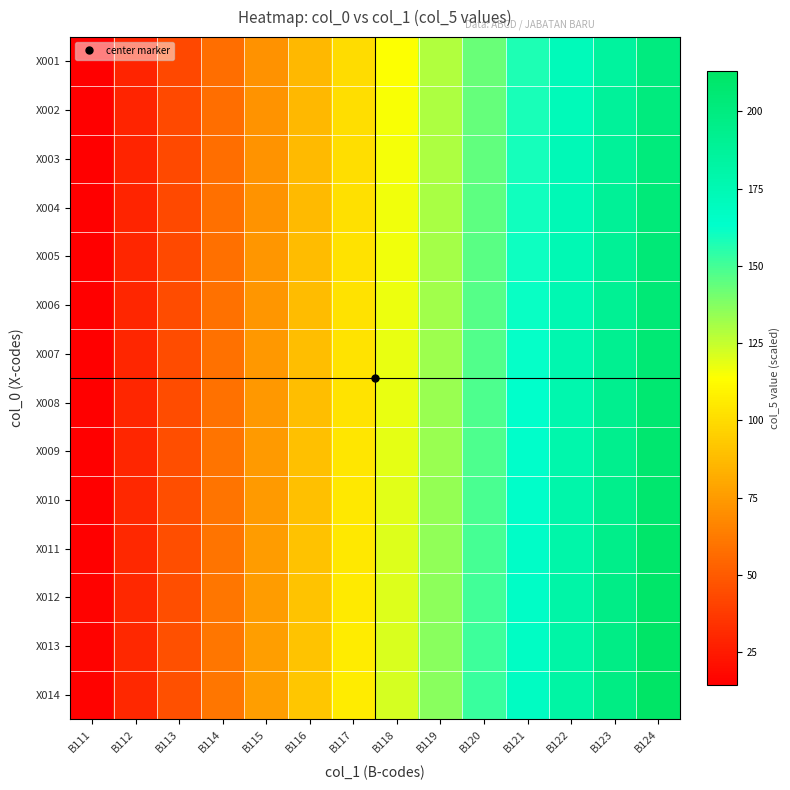

Reading right to left, list all the values displayed in this chart.

X001: B124=200.0	B123=185.7	B122=171.4	B121=157.1	B120=142.9	B119=128.6	B118=114.3	B117=100.0	B116=85.7	B115=71.4	B114=57.1	B113=42.9	B112=28.6	B111=14.3
X002: B124=201.0	B123=186.6	B122=172.3	B121=157.9	B120=143.6	B119=129.2	B118=114.9	B117=100.5	B116=86.1	B115=71.8	B114=57.4	B113=43.1	B112=28.7	B111=14.4
X003: B124=202.0	B123=187.6	B122=173.1	B121=158.7	B120=144.3	B119=129.9	B118=115.4	B117=101.0	B116=86.6	B115=72.1	B114=57.7	B113=43.3	B112=28.9	B111=14.4
X004: B124=203.0	B123=188.5	B122=174.0	B121=159.5	B120=145.0	B119=130.5	B118=116.0	B117=101.5	B116=87.0	B115=72.5	B114=58.0	B113=43.5	B112=29.0	B111=14.5
X005: B124=204.0	B123=189.4	B122=174.9	B121=160.3	B120=145.7	B119=131.1	B118=116.6	B117=102.0	B116=87.4	B115=72.9	B114=58.3	B113=43.7	B112=29.1	B111=14.6
X006: B124=205.0	B123=190.4	B122=175.7	B121=161.1	B120=146.4	B119=131.8	B118=117.1	B117=102.5	B116=87.9	B115=73.2	B114=58.6	B113=43.9	B112=29.3	B111=14.6
X007: B124=206.0	B123=191.3	B122=176.6	B121=161.9	B120=147.1	B119=132.4	B118=117.7	B117=103.0	B116=88.3	B115=73.6	B114=58.9	B113=44.1	B112=29.4	B111=14.7
X008: B124=207.0	B123=192.2	B122=177.4	B121=162.6	B120=147.9	B119=133.1	B118=118.3	B117=103.5	B116=88.7	B115=73.9	B114=59.1	B113=44.4	B112=29.6	B111=14.8
X009: B124=208.0	B123=193.1	B122=178.3	B121=163.4	B120=148.6	B119=133.7	B118=118.9	B117=104.0	B116=89.1	B115=74.3	B114=59.4	B113=44.6	B112=29.7	B111=14.9
X010: B124=209.0	B123=194.1	B122=179.1	B121=164.2	B120=149.3	B119=134.4	B118=119.4	B117=104.5	B116=89.6	B115=74.6	B114=59.7	B113=44.8	B112=29.9	B111=14.9
X011: B124=210.0	B123=195.0	B122=180.0	B121=165.0	B120=150.0	B119=135.0	B118=120.0	B117=105.0	B116=90.0	B115=75.0	B114=60.0	B113=45.0	B112=30.0	B111=15.0
X012: B124=211.0	B123=195.9	B122=180.9	B121=165.8	B120=150.7	B119=135.6	B118=120.6	B117=105.5	B116=90.4	B115=75.4	B114=60.3	B113=45.2	B112=30.1	B111=15.1
X013: B124=212.0	B123=196.9	B122=181.7	B121=166.6	B120=151.4	B119=136.3	B118=121.1	B117=106.0	B116=90.9	B115=75.7	B114=60.6	B113=45.4	B112=30.3	B111=15.1
X014: B124=213.0	B123=197.8	B122=182.6	B121=167.4	B120=152.1	B119=136.9	B118=121.7	B117=106.5	B116=91.3	B115=76.1	B114=60.9	B113=45.6	B112=30.4	B111=15.2